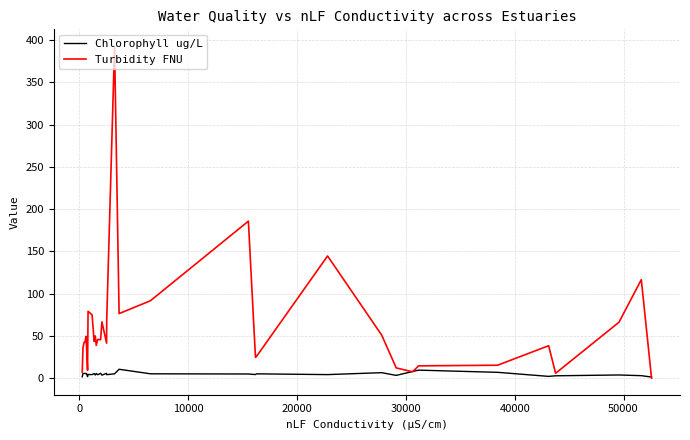

List the series in order of their overall mean, lowest first.

Chlorophyll ug/L, Turbidity FNU